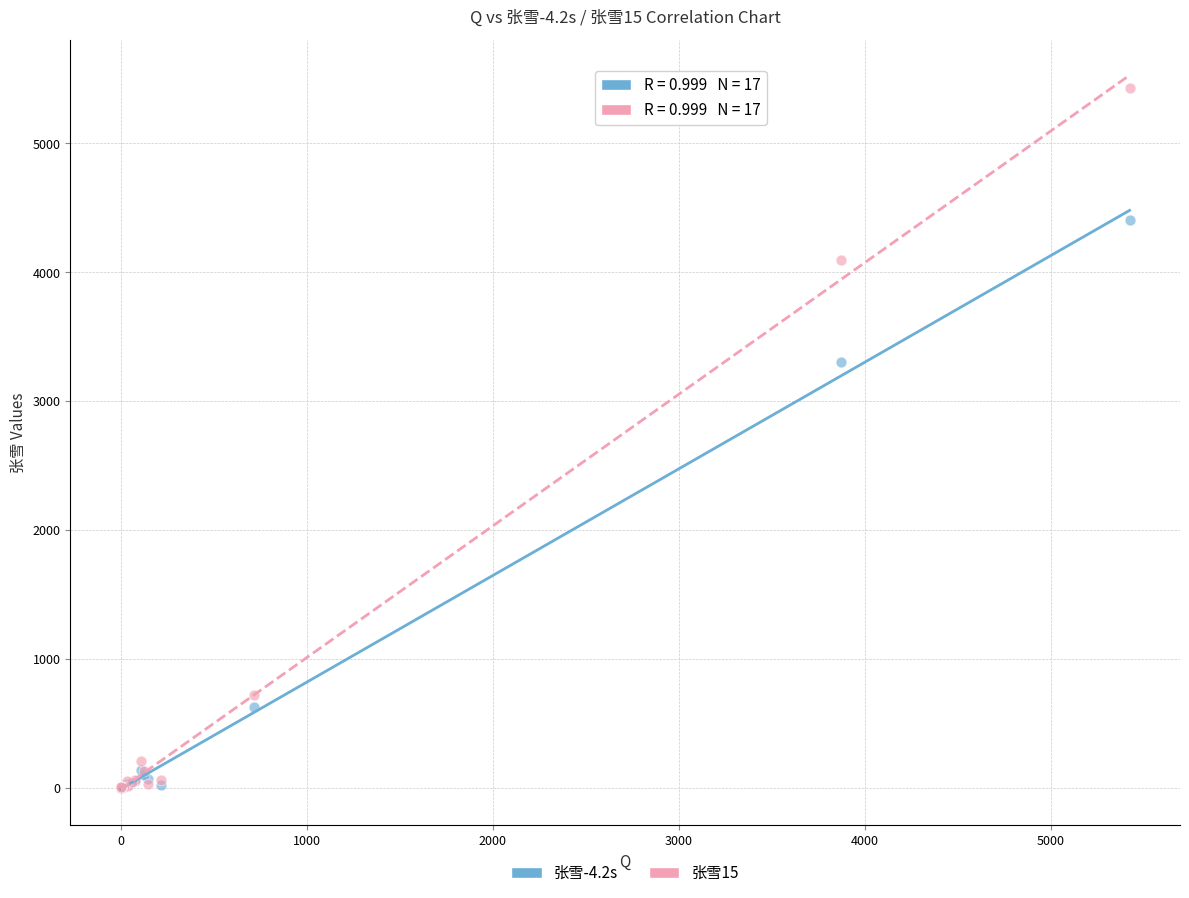

Across all series, what Y value is closest to 2714?

3303